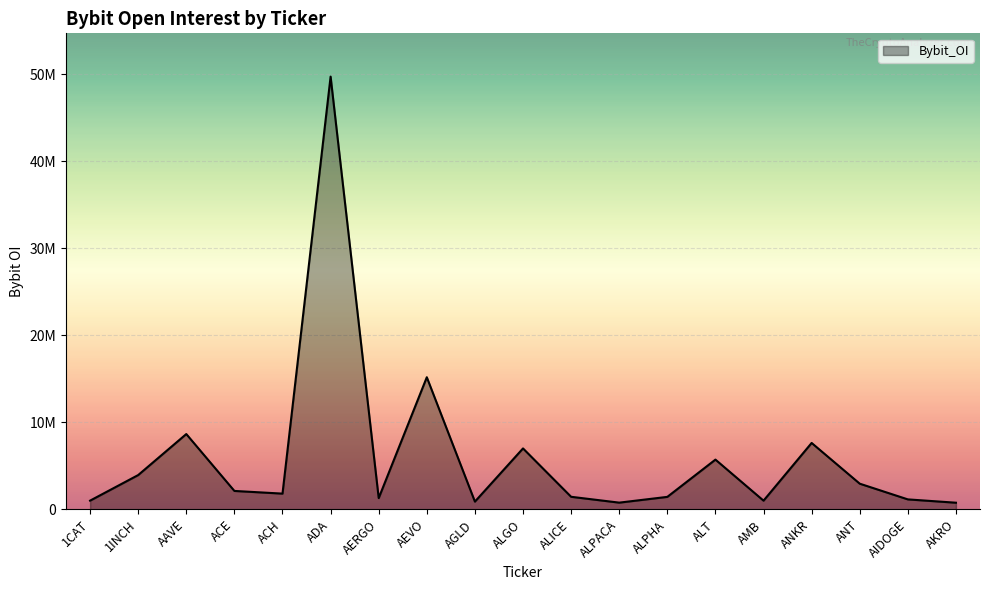

Reading right to left, transcribe all the data shown in this chart.

AKRO=763673	AIDOGE=1145850	ANT=2951721	ANKR=7634784	AMB=1000580	ALT=5720216	ALPHA=1434922	ALPACA=772340	ALICE=1444280	ALGO=7005731	AGLD=890768	AEVO=15191710	AERGO=1295610	ADA=49755780	ACH=1809735	ACE=2117808	AAVE=8658456	1INCH=3942998	1CAT=1002032